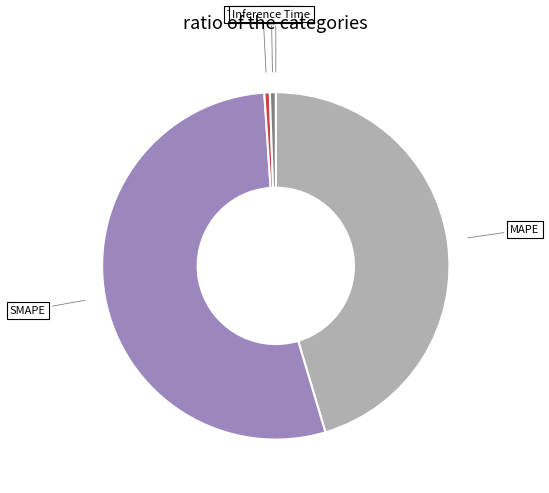

Is there any slice that represents more than half of the pie?

Yes